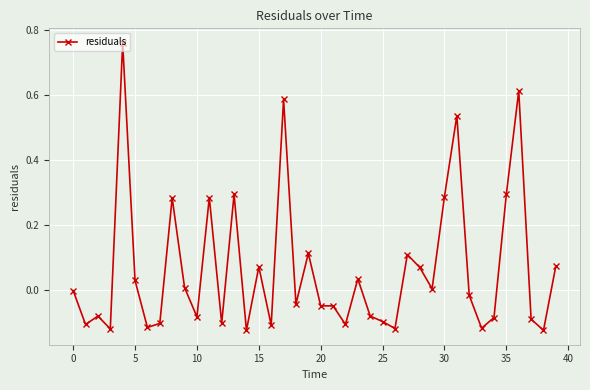

True or false: the data has more than 0 interior local peaks.

True